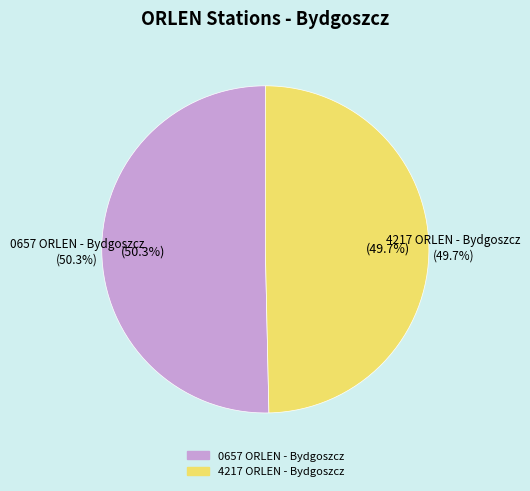

Is 0657 ORLEN - Bydgoszcz the majority of the pie?

Yes